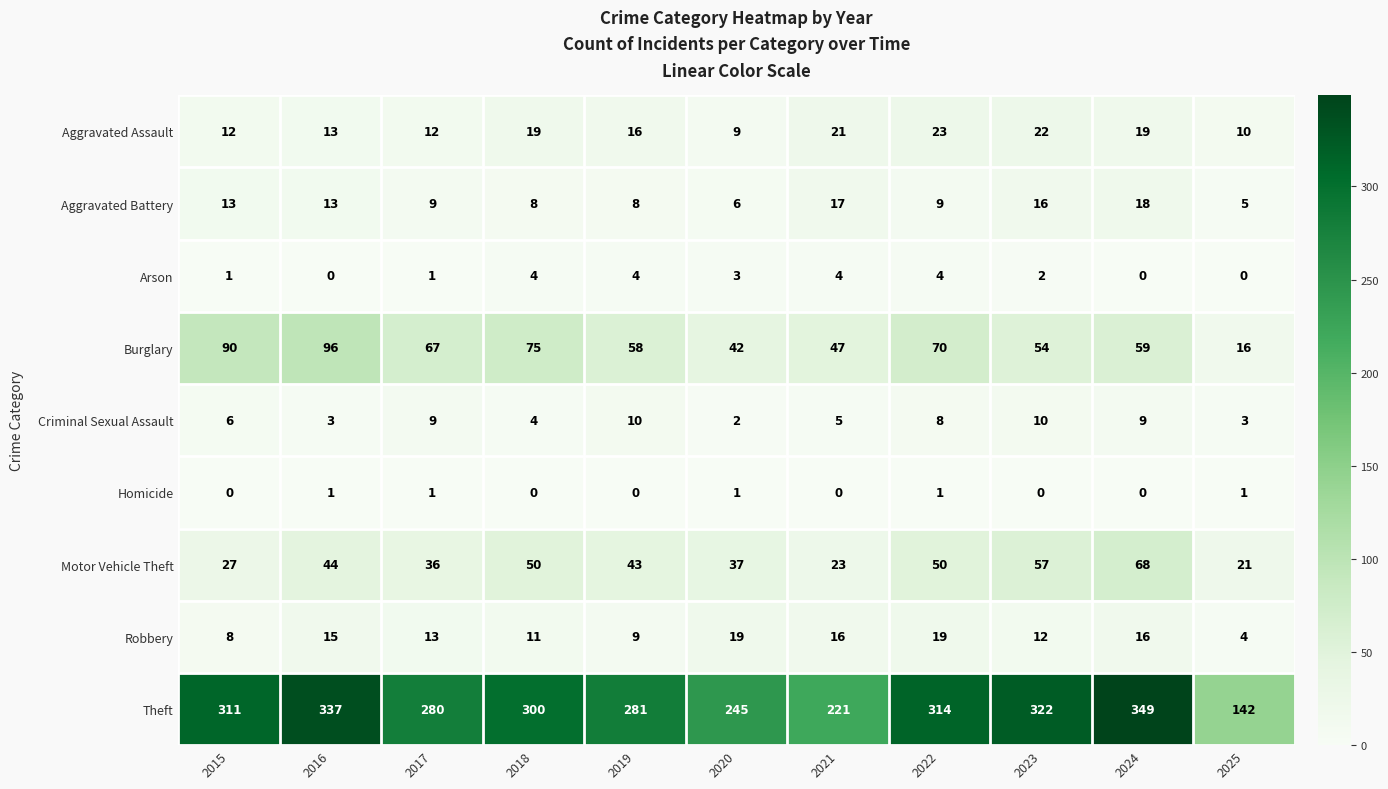

What is the difference between the maximum and minimum values in the Aggravated Battery series?

13